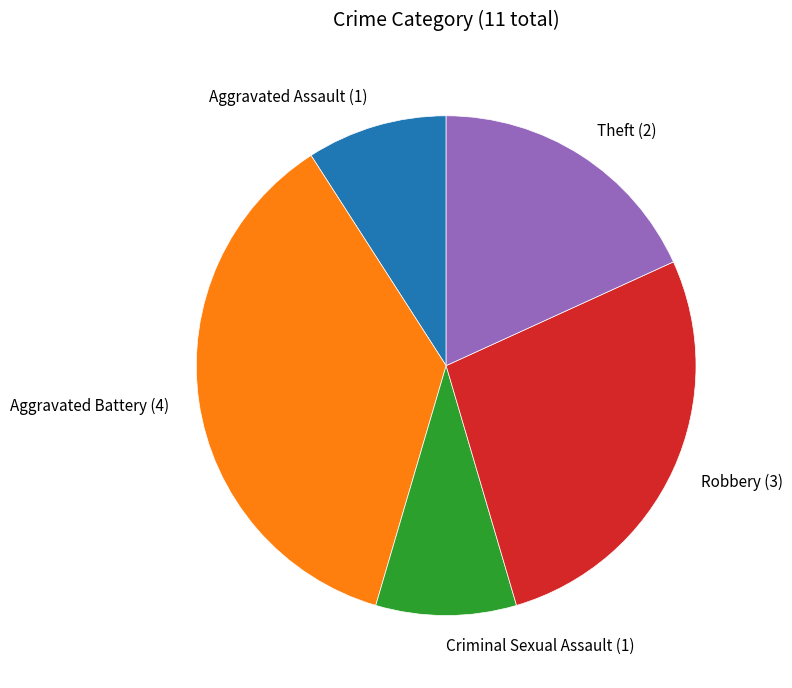

Between Theft and Robbery, which is larger?

Robbery